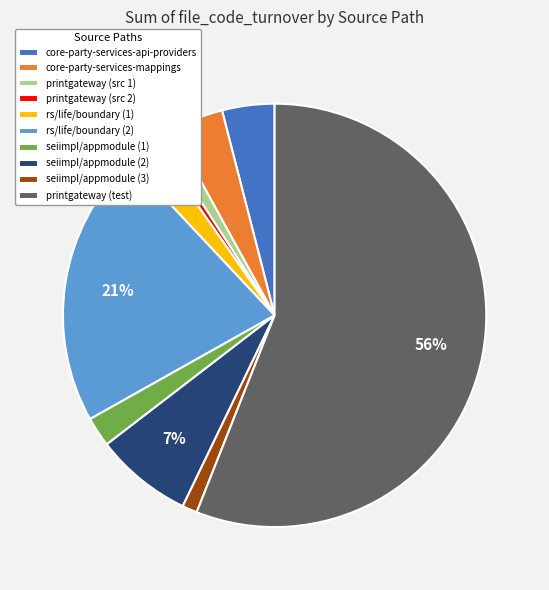

What is the largest slice in the pie chart?

printgateway (test)